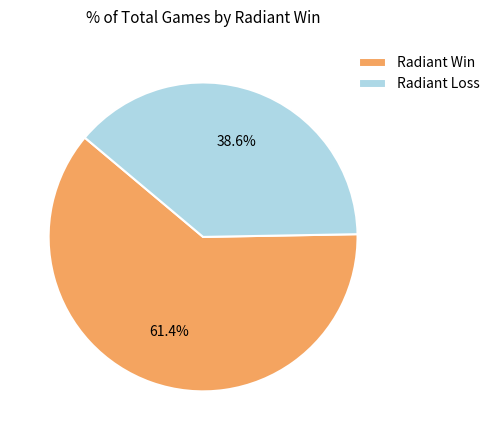

What is the ratio of the value at Radiant Loss to the value at Radiant Win?

0.6